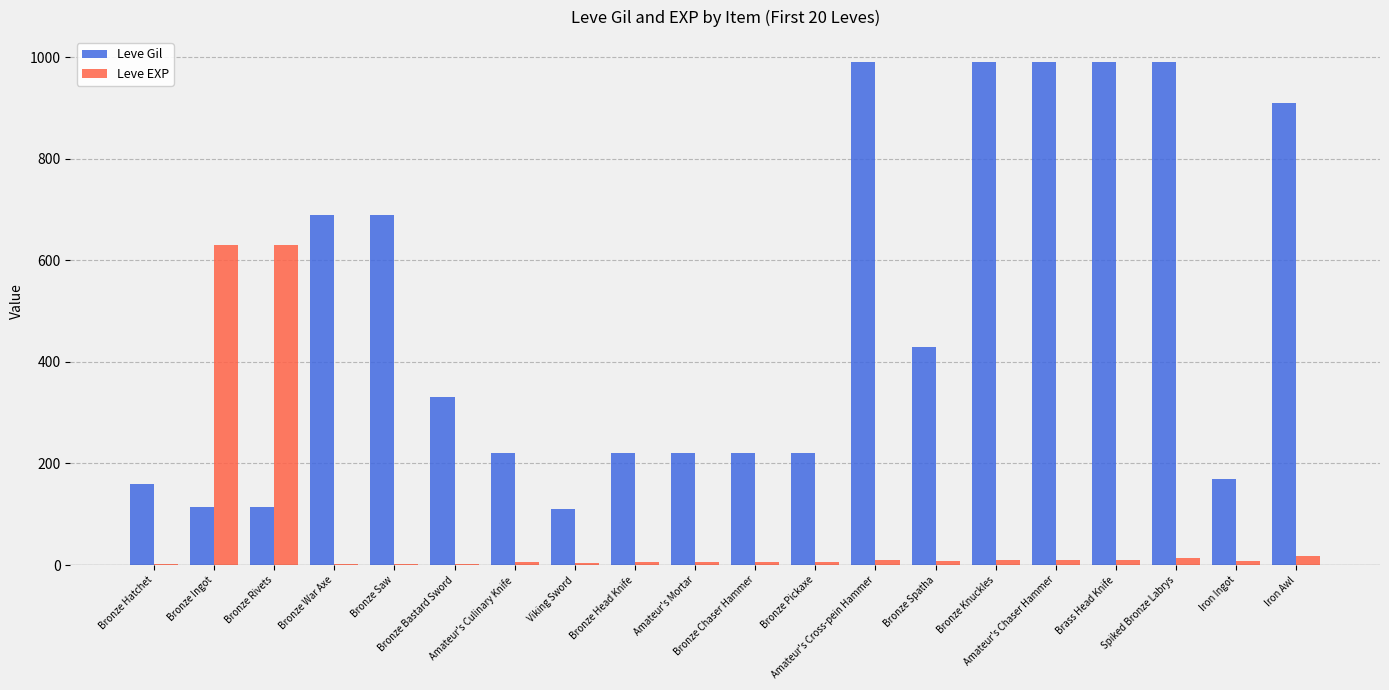

Which series has the largest range (max minus min)?

Leve Gil